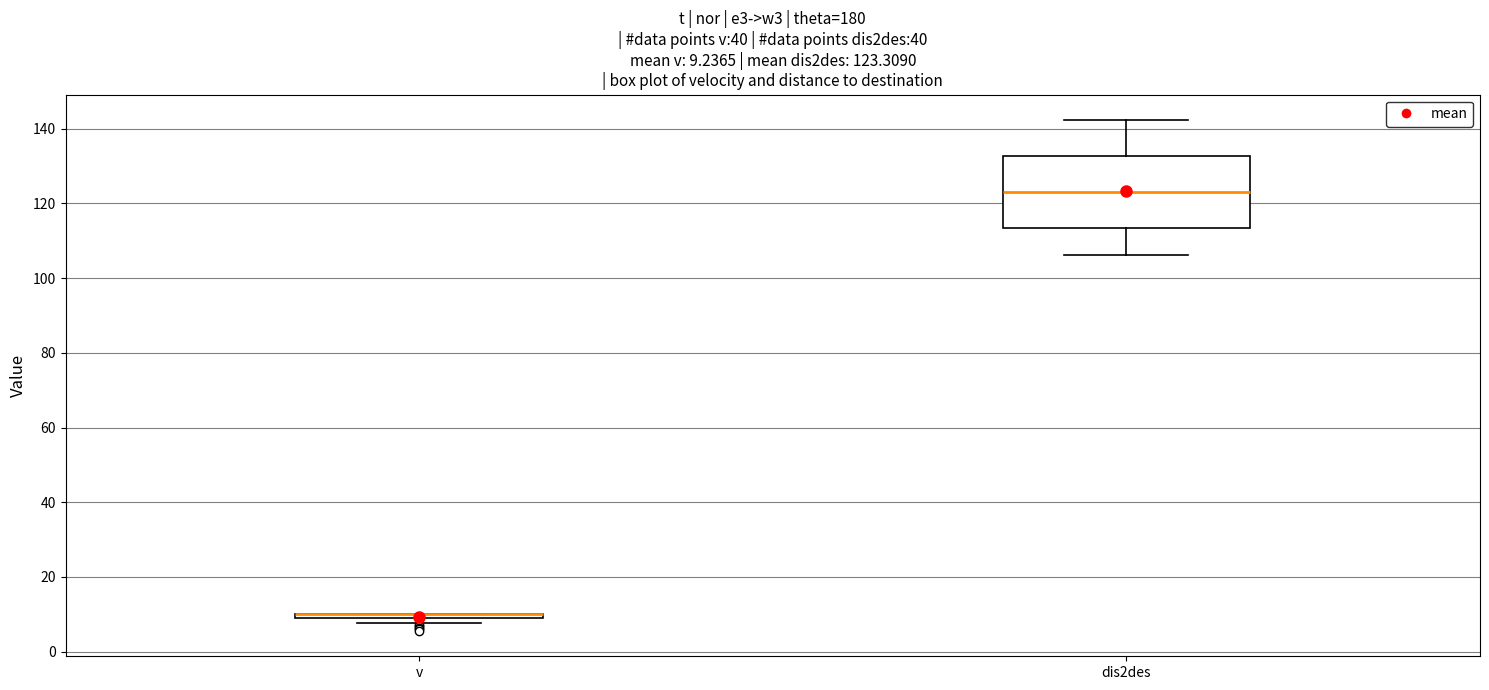

Which box is the tallest, from its lower edge to its upper edge?

dis2des